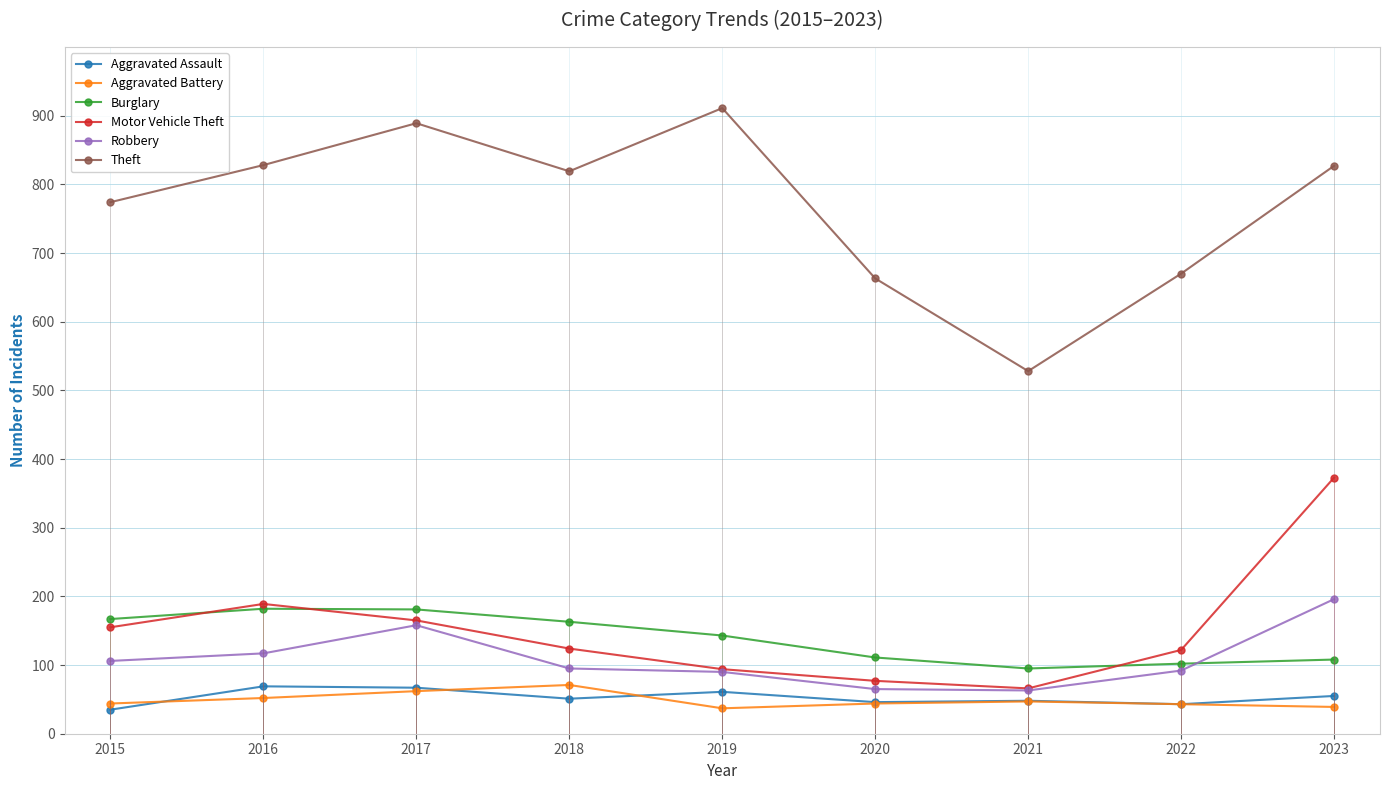

What is the average value of the Motor Vehicle Theft series?

152